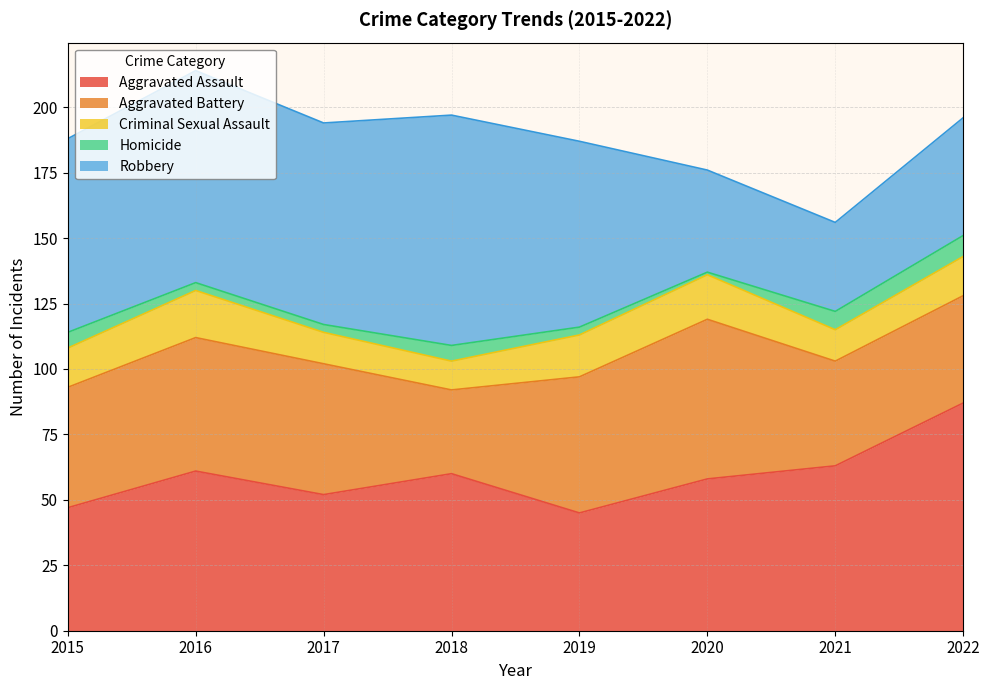

True or false: Aggravated Assault has more than 1 points higher than both neighbors.

True